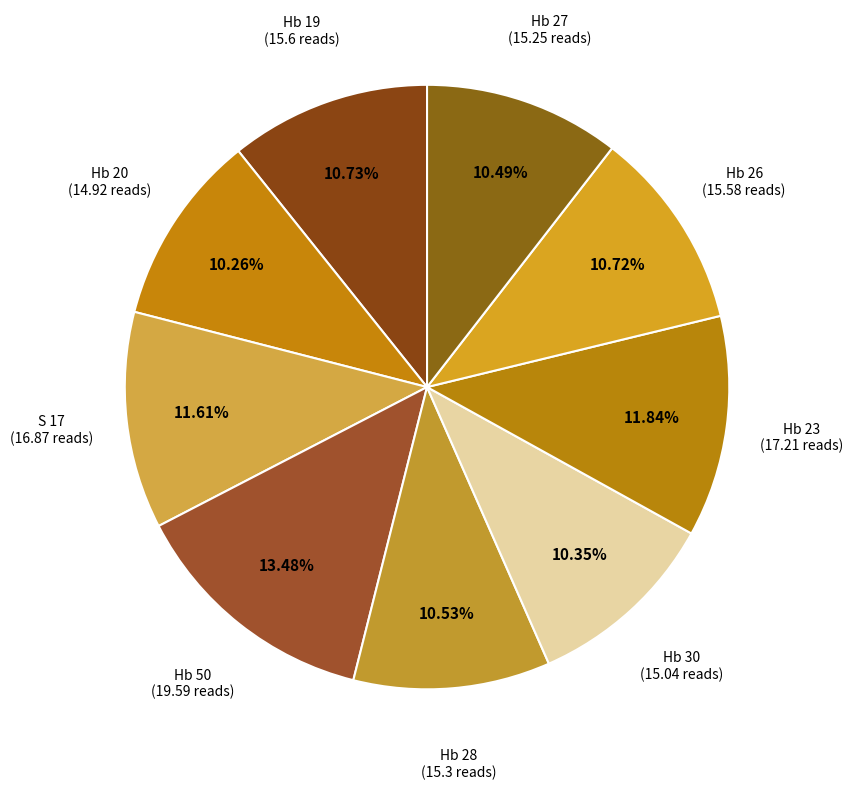

How many segments does this pie chart have?

9